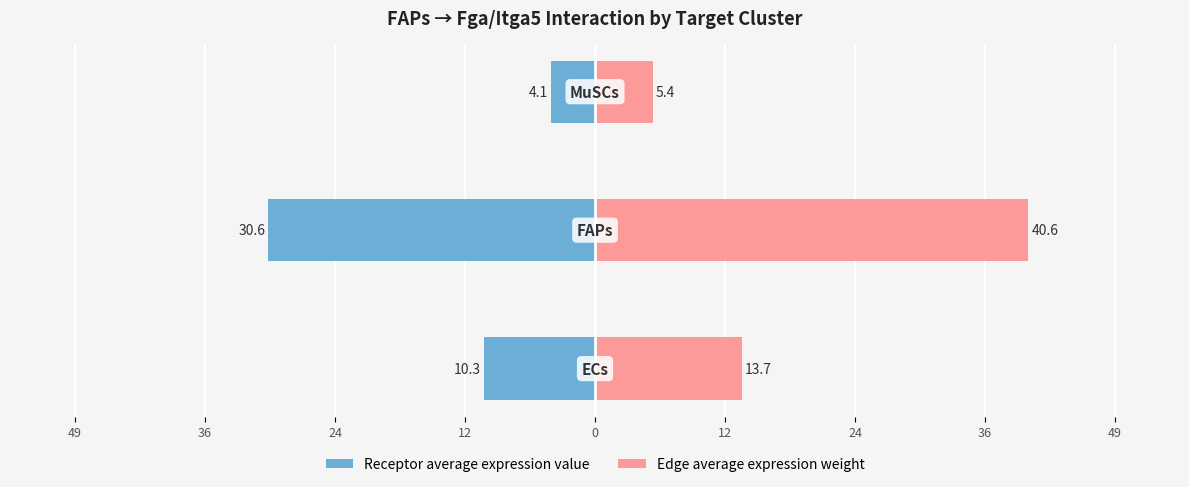

Which has a higher value, 36 or 24?

24